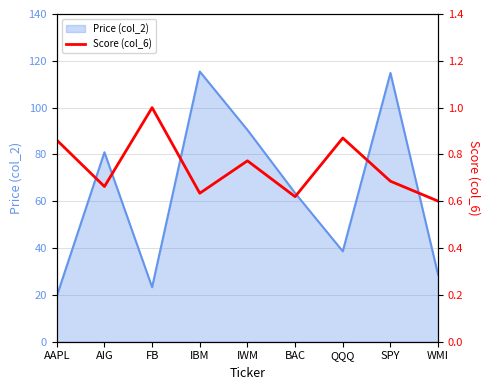

What is the sum of the values at IBM and IWM?

1.4